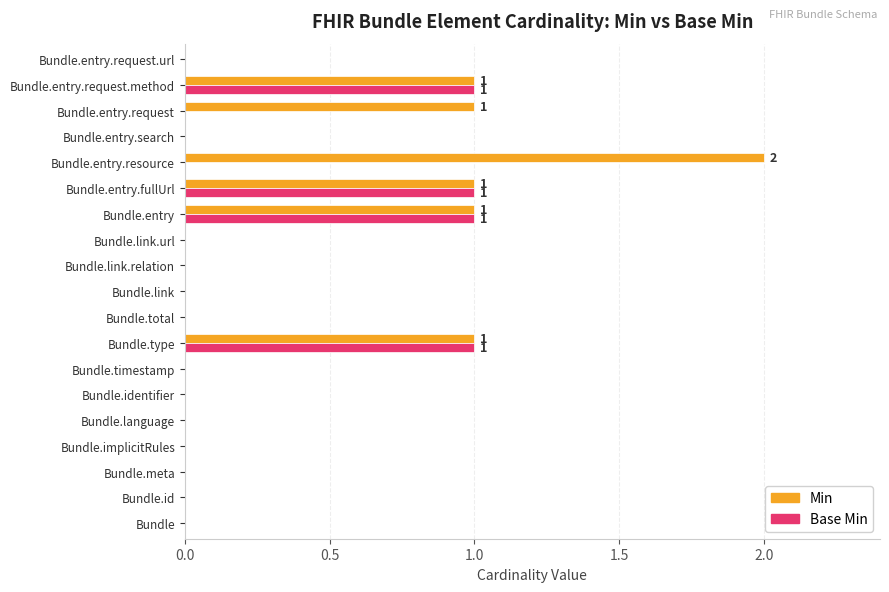

Which series has the largest total across all categories?

Min